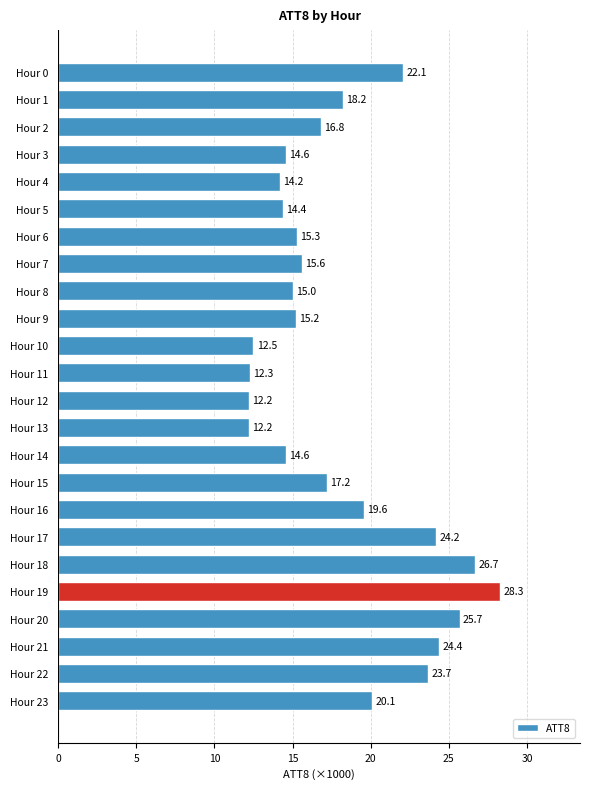

What is the sum of all values?

435.1